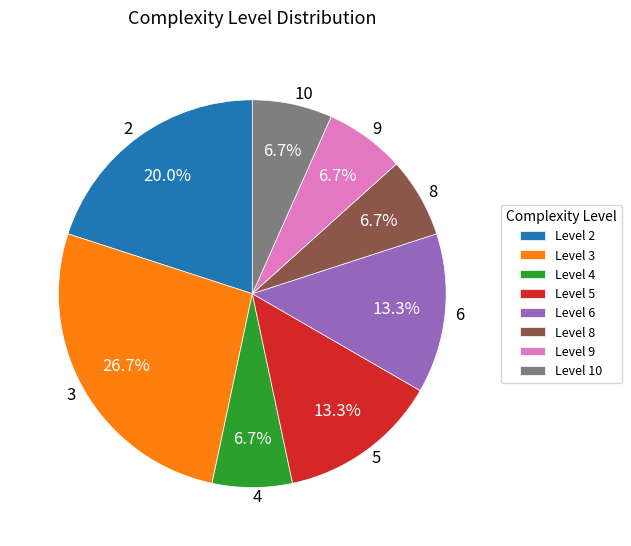

To the nearest percent, what is the difference between the 3 and 8 slice percentages?

20%